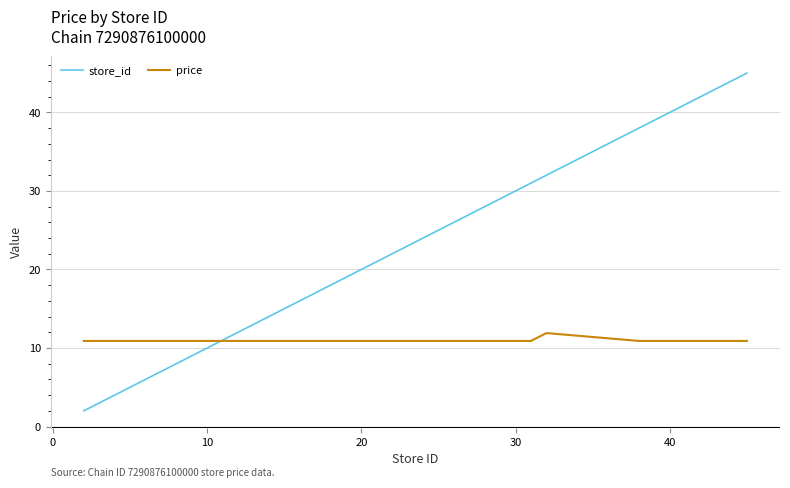

True or false: store_id and price intersect in this chart.

True